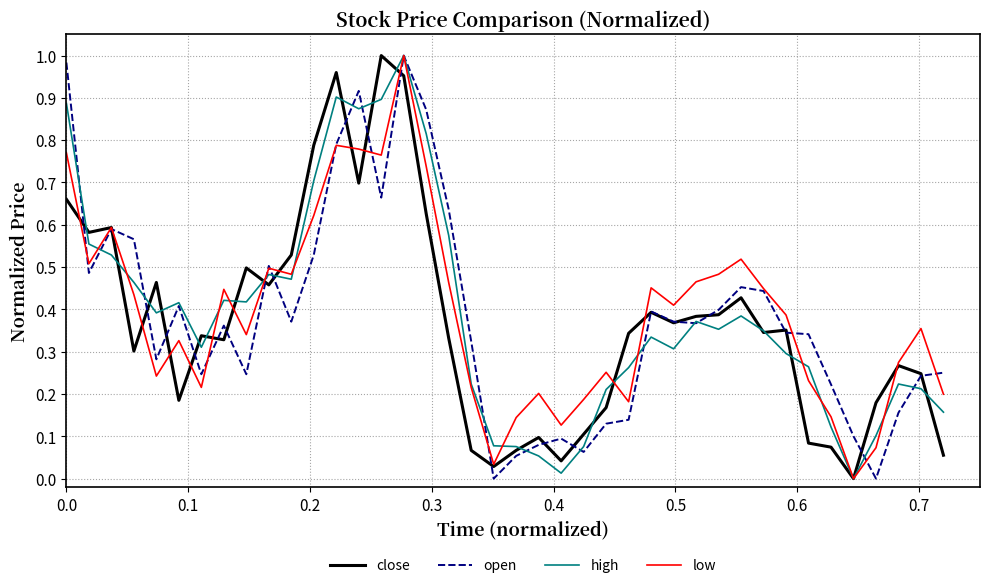

Does the chart display data point markers on the line(s)?

No